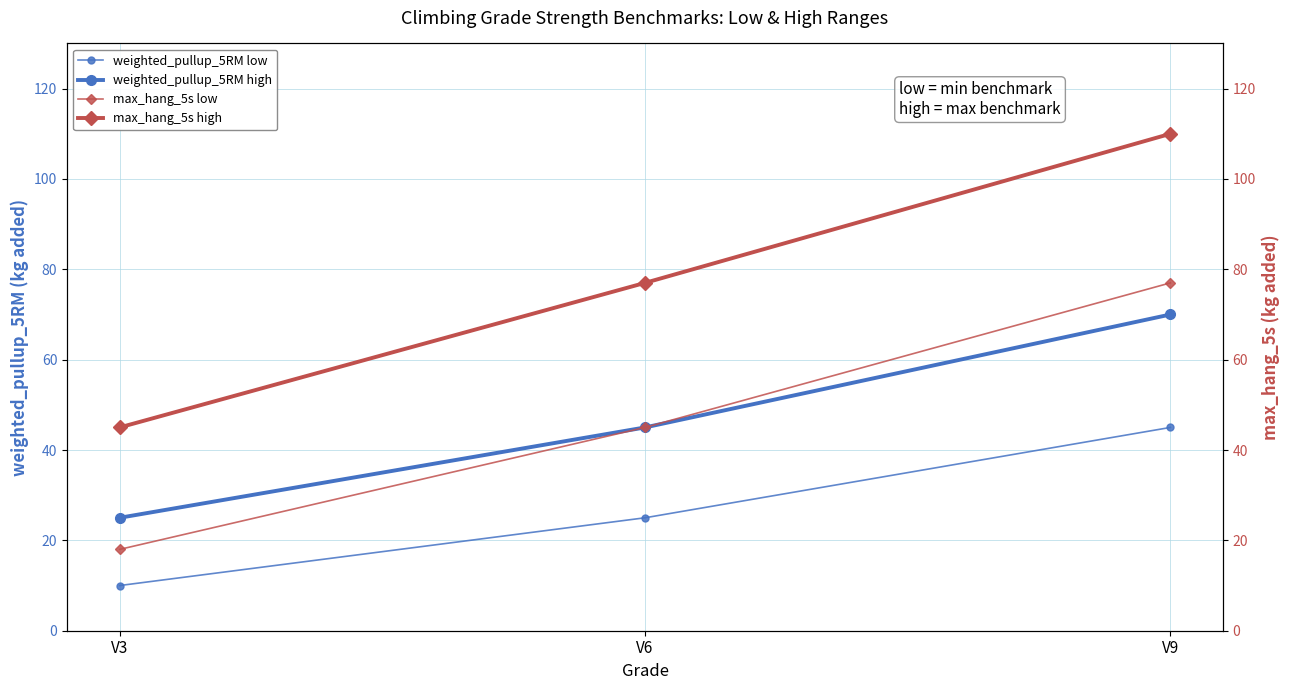

At which label does max_hang_5s low reach its minimum?

V3